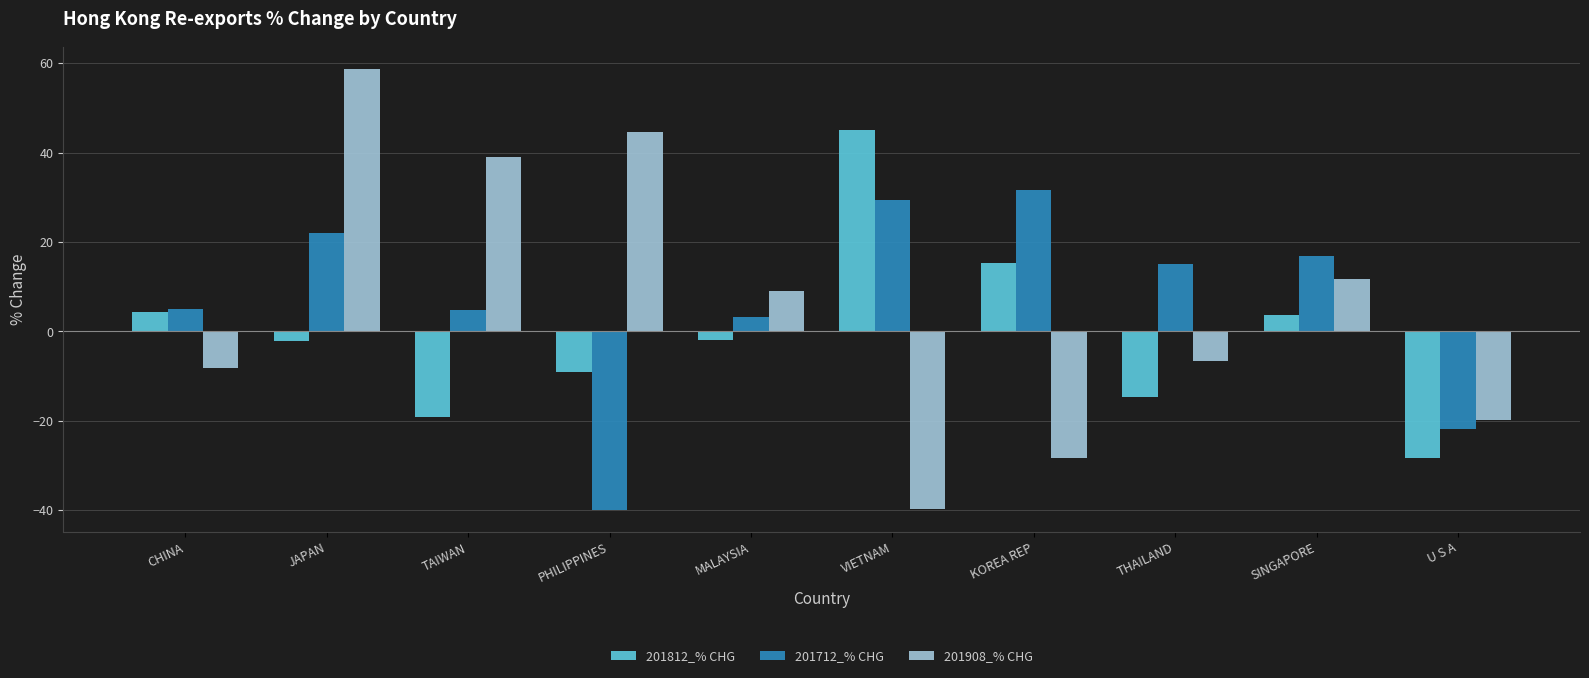

What are all the series names shown in the legend?

201812_% CHG, 201712_% CHG, 201908_% CHG